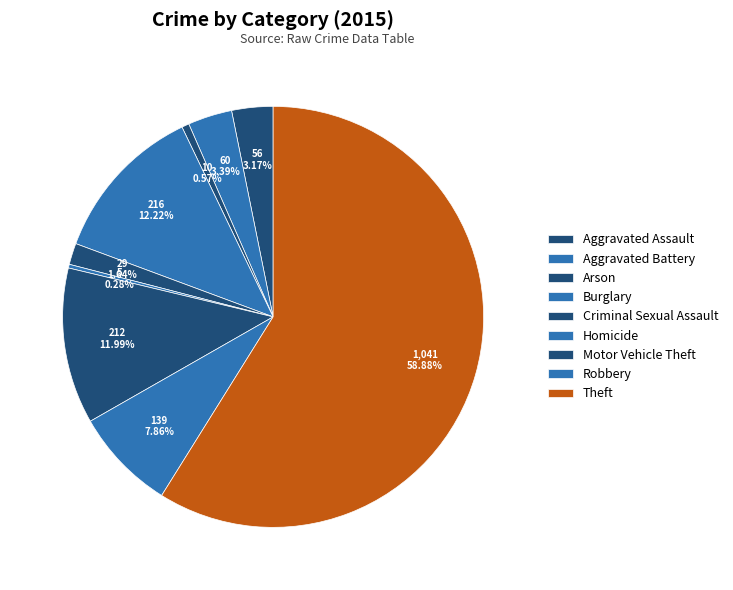

What percentage is NOT represented by Aggravated Assault?

96.8%